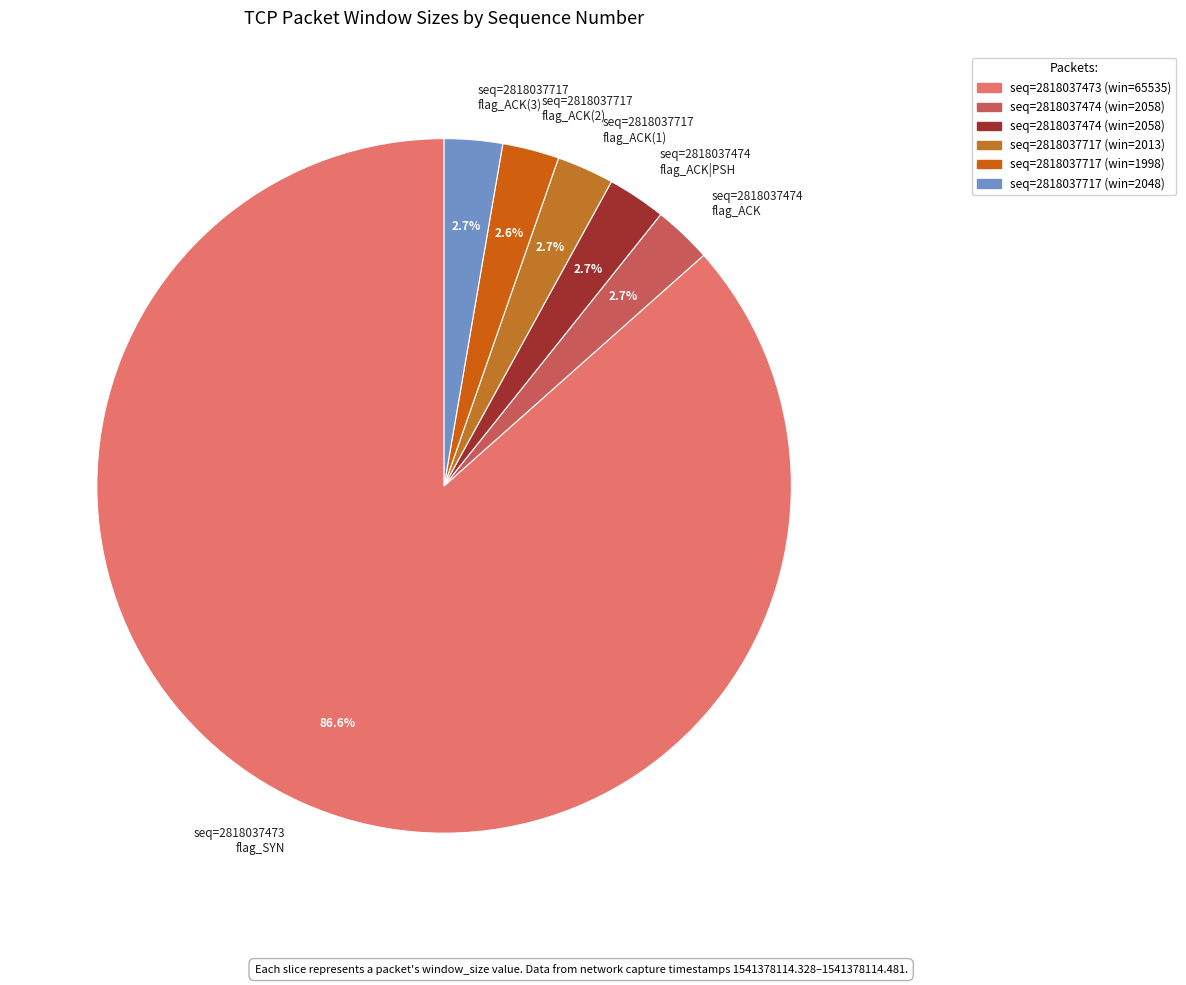

Count the number of slices in the pie.

6